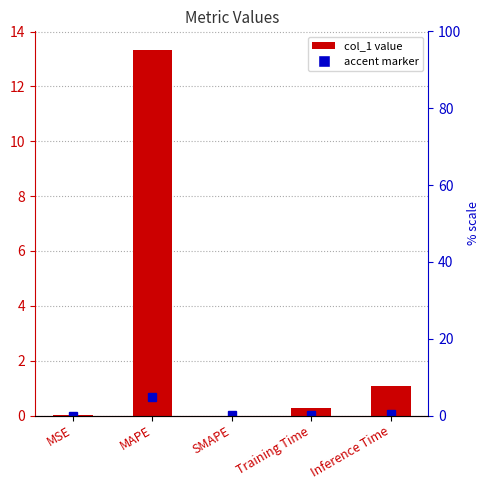

Is it true that the value at MSE is 0.0?

True